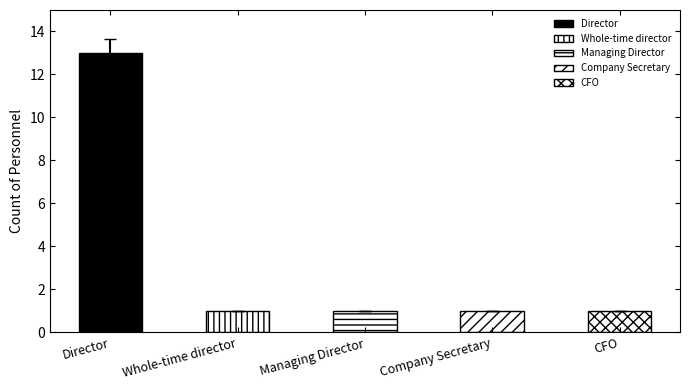

What is the label of the 4th bar from the left?

Company Secretary